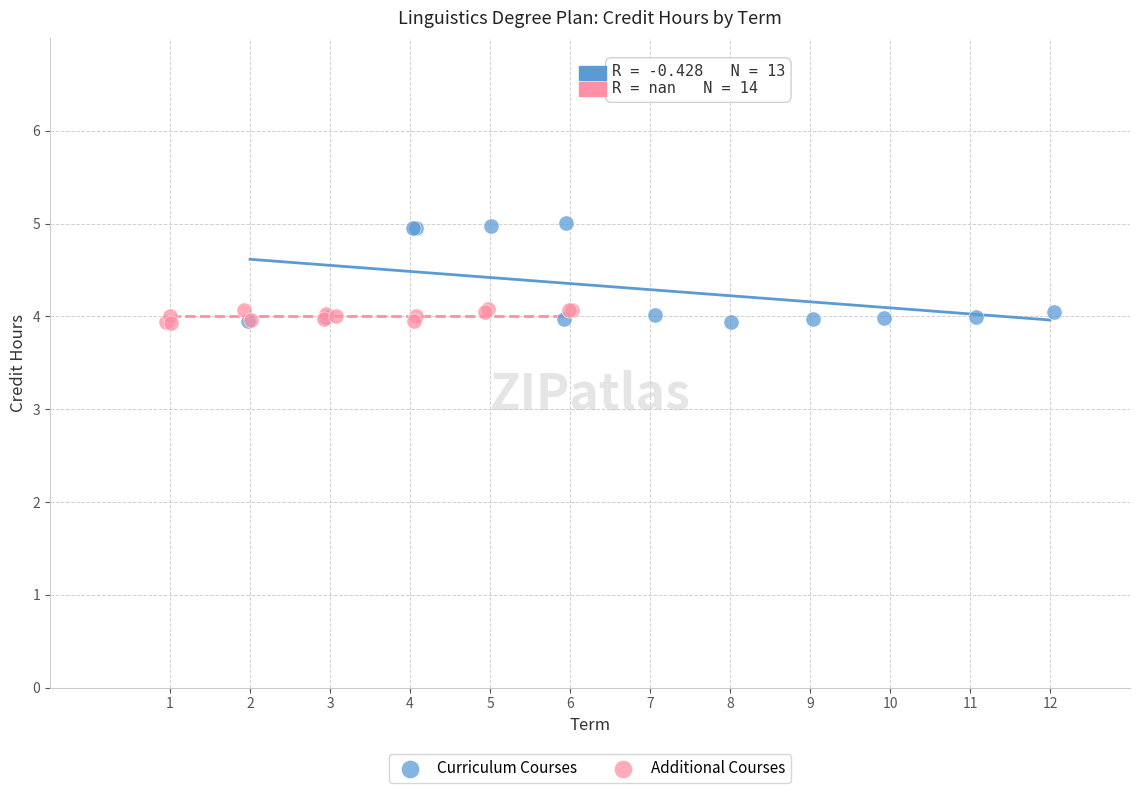

Which series has the widest spread of Y values?

Curriculum Courses